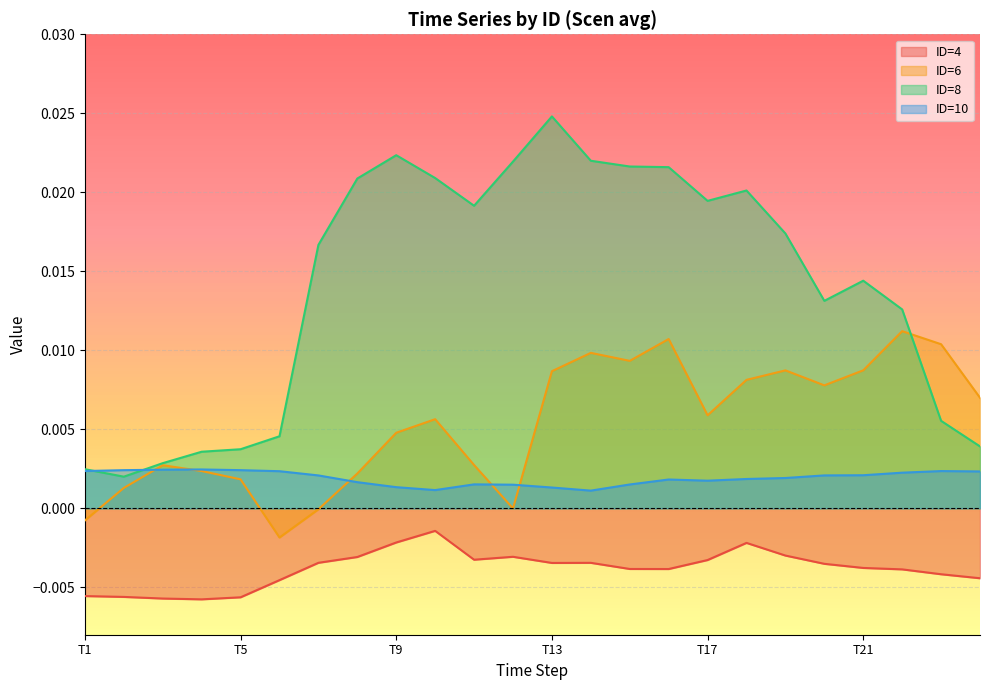

Which has a higher value, T7 or T11?

T11